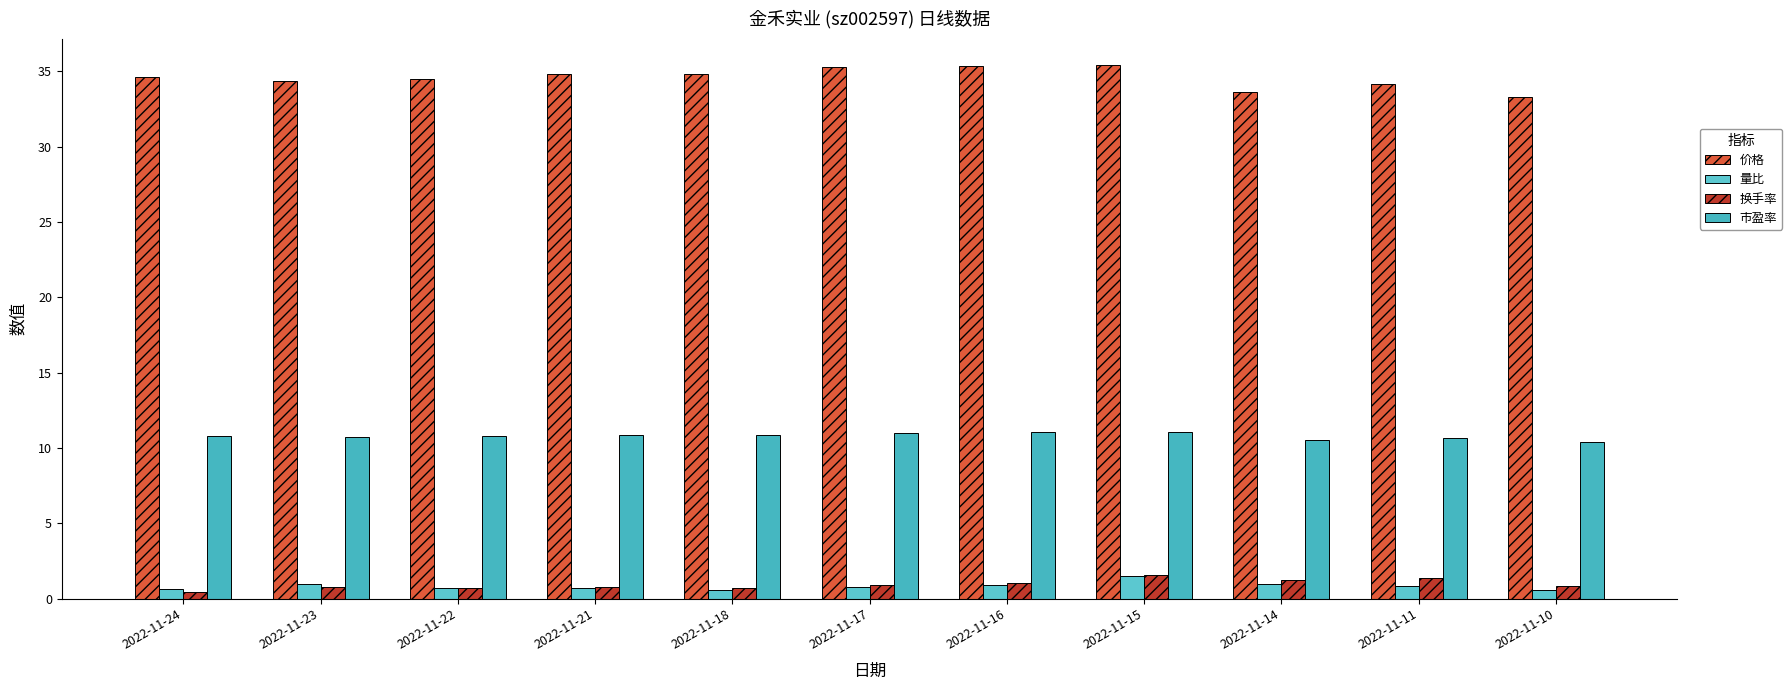

Reading right to left, what are all the values shown in this chart?

价格: 33.3	34.2	33.6	35.4	35.4	35.3	34.8	34.8	34.5	34.4	34.6
量比: 0.6	0.9	1.0	1.5	0.9	0.8	0.6	0.7	0.7	0.9	0.6
换手率: 0.9	1.4	1.2	1.6	1.1	0.9	0.7	0.8	0.7	0.8	0.5
市盈率: 10.4	10.7	10.5	11.1	11.1	11.0	10.9	10.9	10.8	10.7	10.8